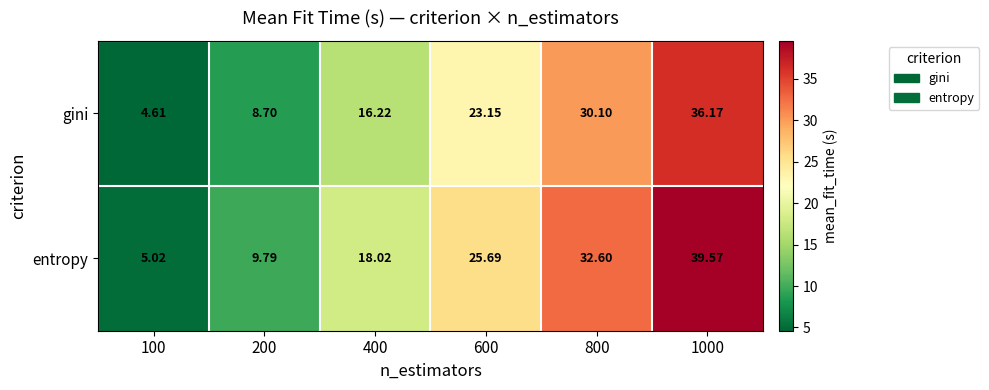

Which series has the widest spread of values?

entropy